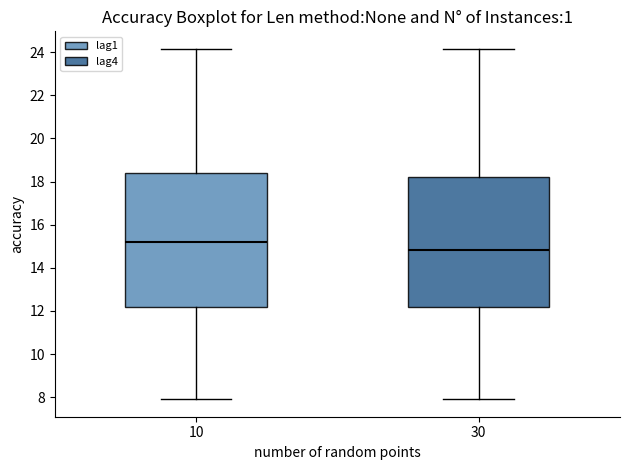

Which box is the tallest, from its lower edge to its upper edge?

10